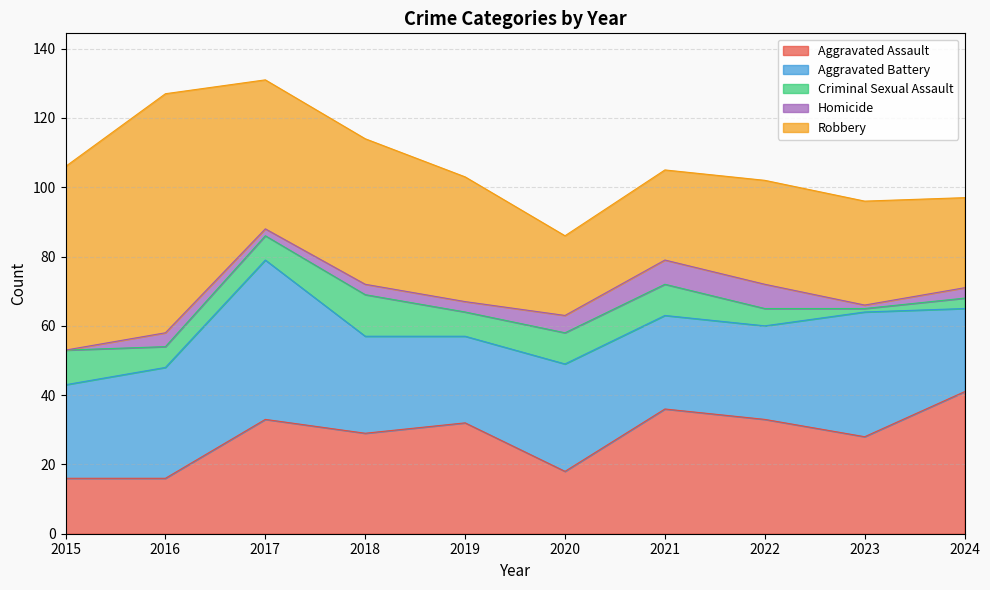

Reading right to left, what are all the values shown in this chart?

Aggravated Assault: 41	28	33	36	18	32	29	33	16	16
Aggravated Battery: 24	36	27	27	31	25	28	46	32	27
Criminal Sexual Assault: 3	1	5	9	9	7	12	7	6	10
Homicide: 3	1	7	7	5	3	3	2	4	0
Robbery: 26	30	30	26	23	36	42	43	69	53